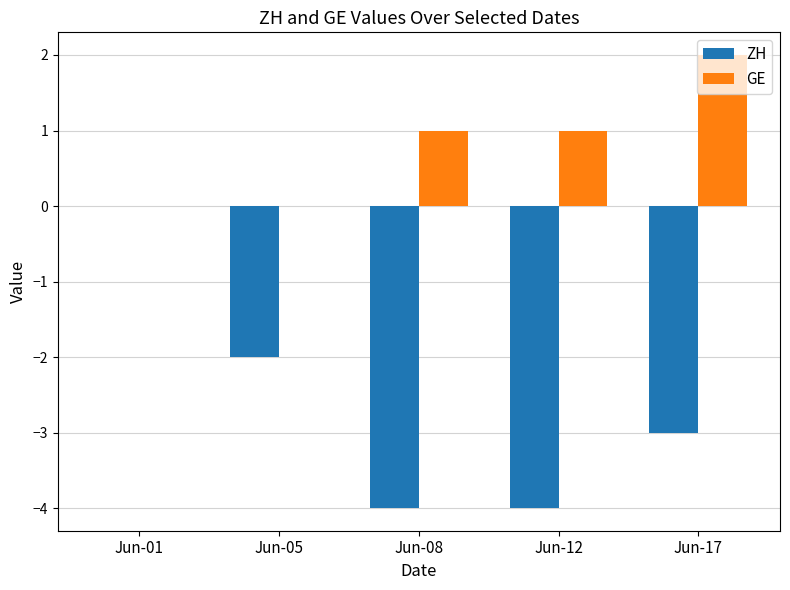

True or false: ZH has a value of -2 at Jun-05.

True